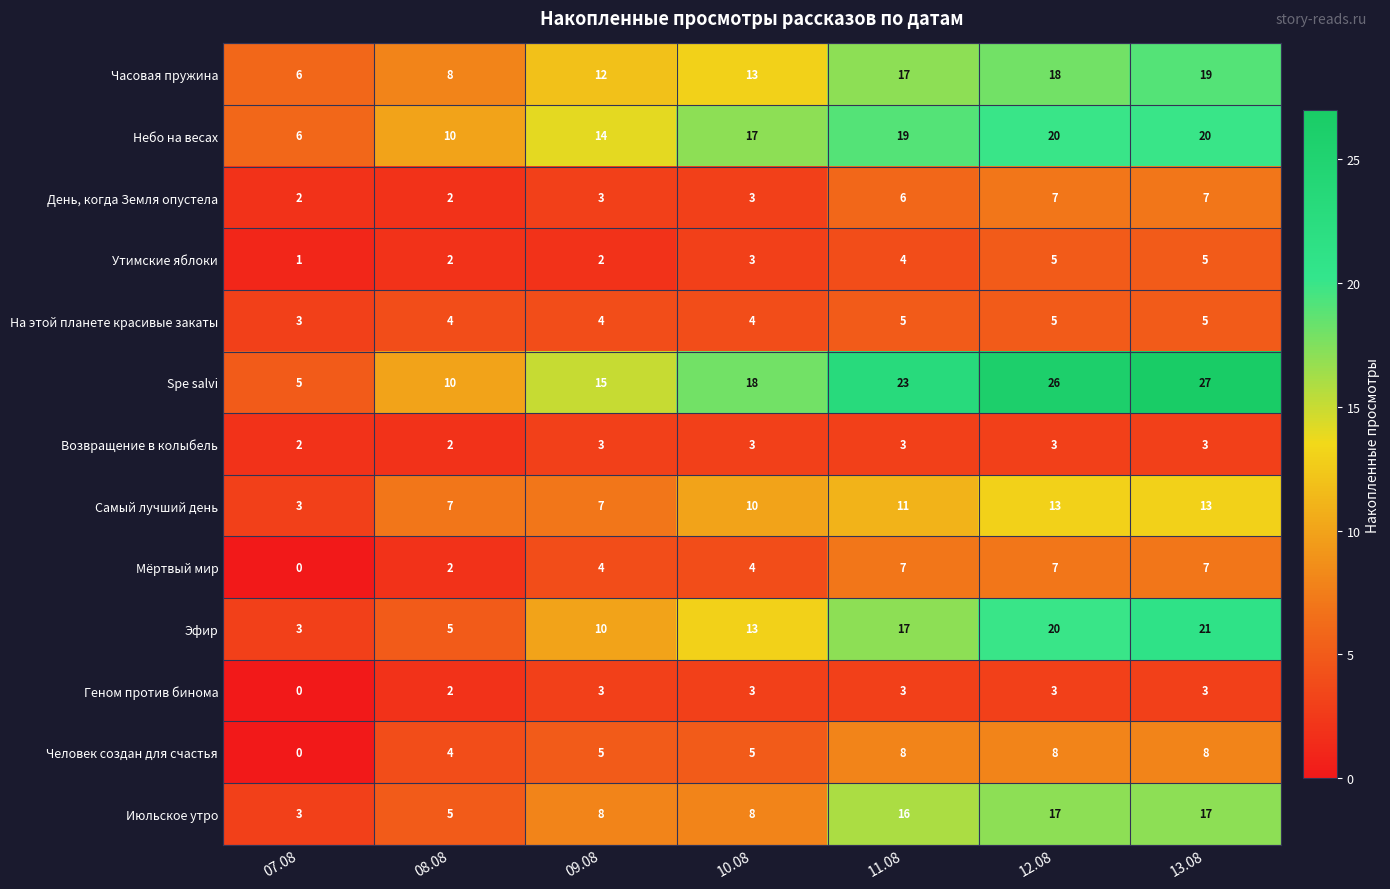

The Возвращение в колыбель series shows 5 at 11.08. True or false?

False